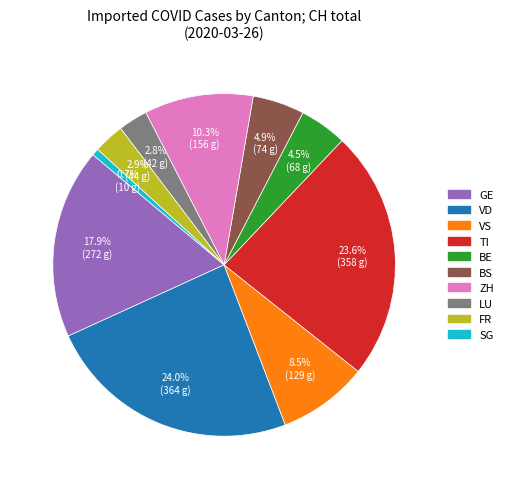

Does any single category account for the majority?

No